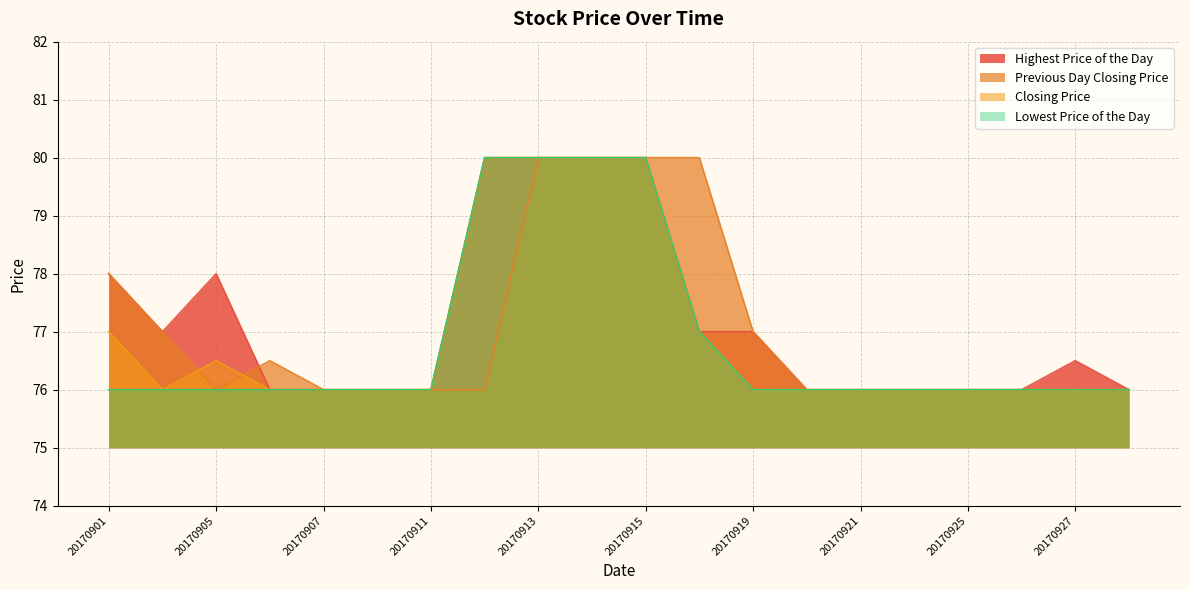

Reading right to left, transcribe all the data shown in this chart.

Highest Price of the Day: 76.0	76.5	76.0	76.0	76.0	76.0	76.0	77.0	77.0	80.0	80.0	80.0	80.0	76.0	76.0	76.0	76.0	78.0	77.0	78.0
Previous Day Closing Price: 76.0	76.0	76.0	76.0	76.0	76.0	76.0	77.0	80.0	80.0	80.0	80.0	76.0	76.0	76.0	76.0	76.5	76.0	77.0	78.0
Closing Price: 76.0	76.0	76.0	76.0	76.0	76.0	76.0	76.0	77.0	80.0	80.0	80.0	80.0	76.0	76.0	76.0	76.0	76.5	76.0	77.0
Lowest Price of the Day: 76.0	76.0	76.0	76.0	76.0	76.0	76.0	76.0	77.0	80.0	80.0	80.0	80.0	76.0	76.0	76.0	76.0	76.0	76.0	76.0